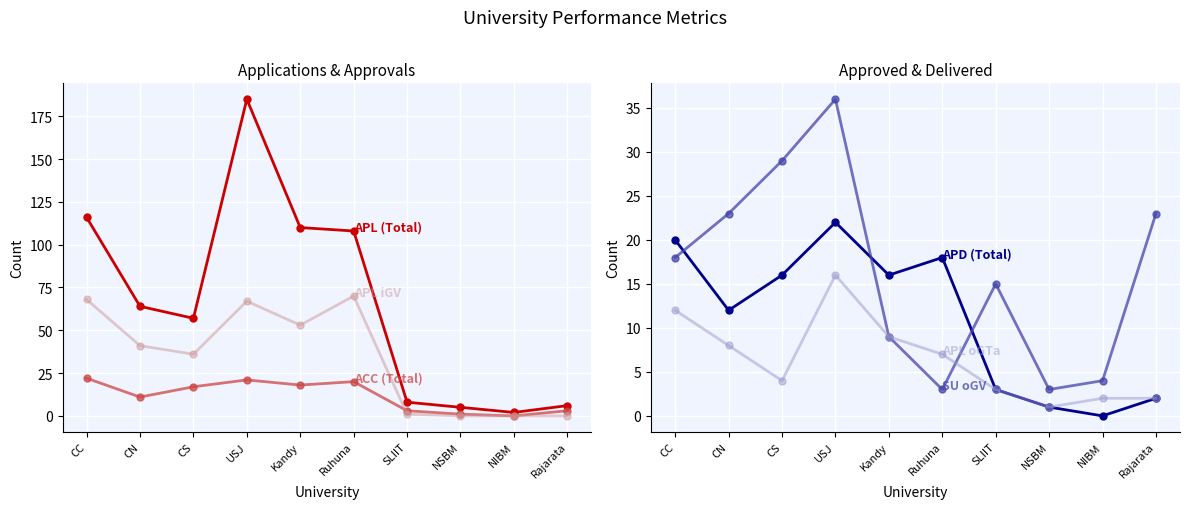

What is the total value across all series at NSBM?

11